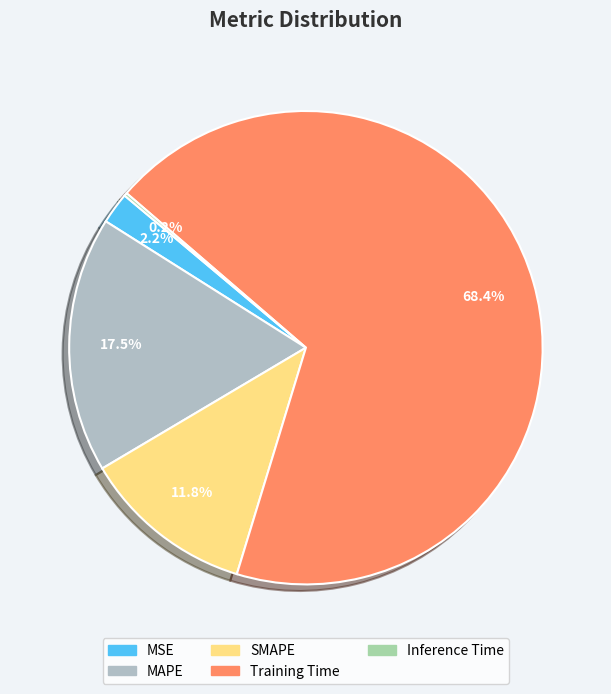

What is the smallest slice in the pie chart?

Inference Time